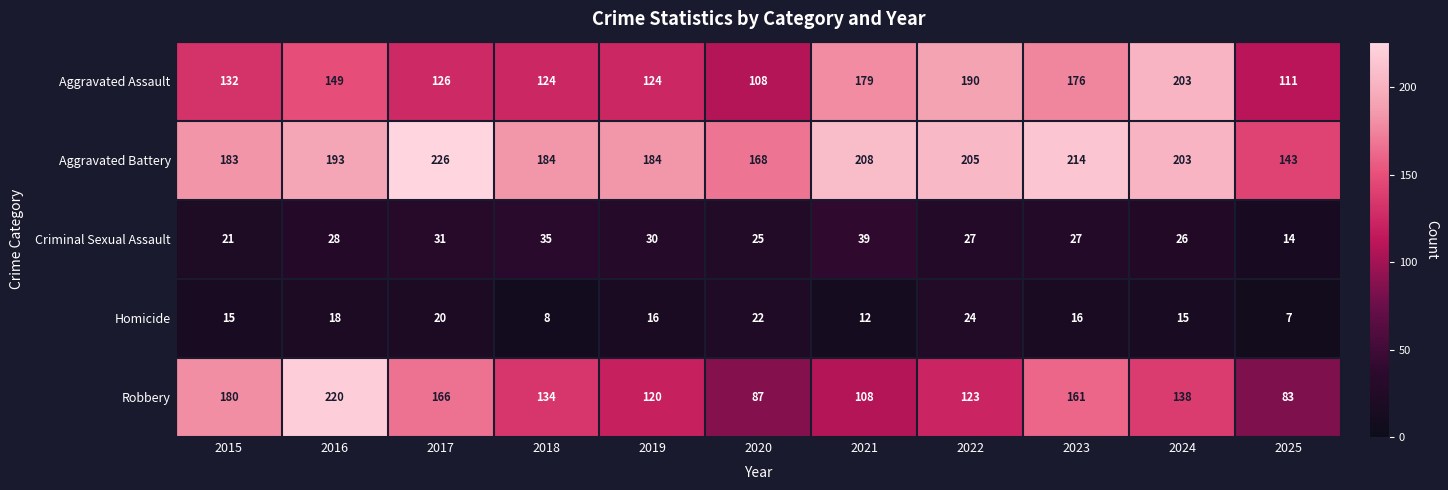

Rank the series at 2022 from lowest to highest value.

Homicide, Criminal Sexual Assault, Robbery, Aggravated Assault, Aggravated Battery